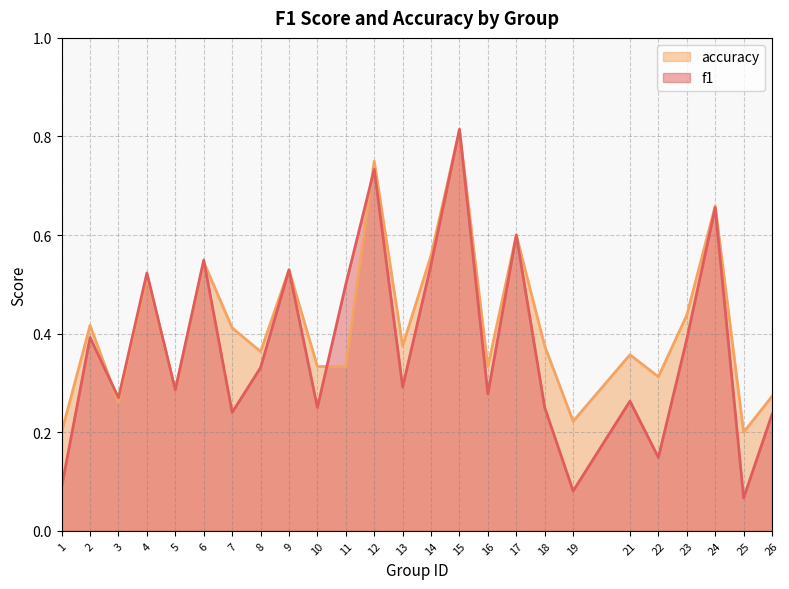

The value of accuracy at 16 is 0.1. True or false?

False